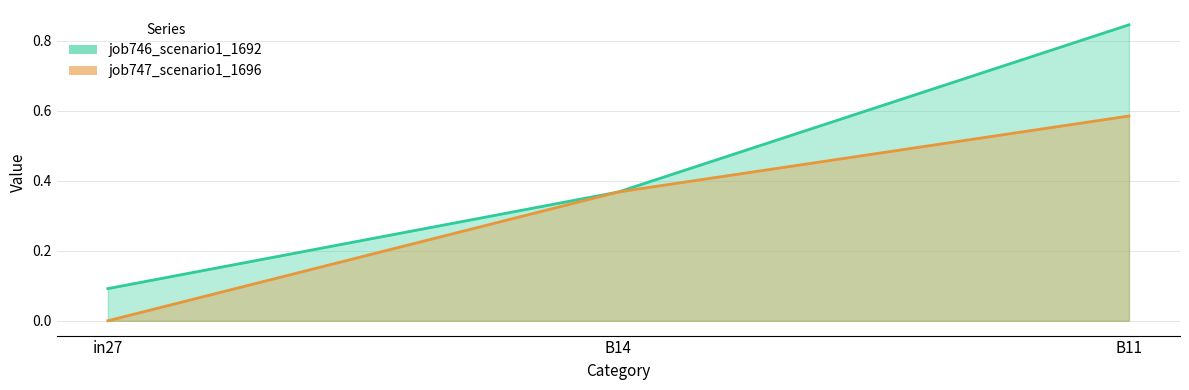

Does the chart display data point markers on the line(s)?

No